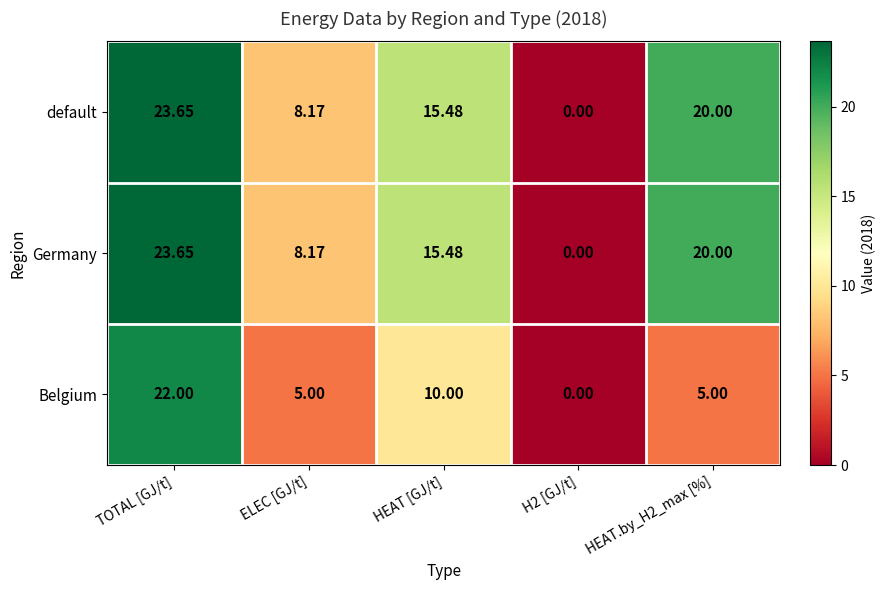

Count the number of data series in this chart.

3